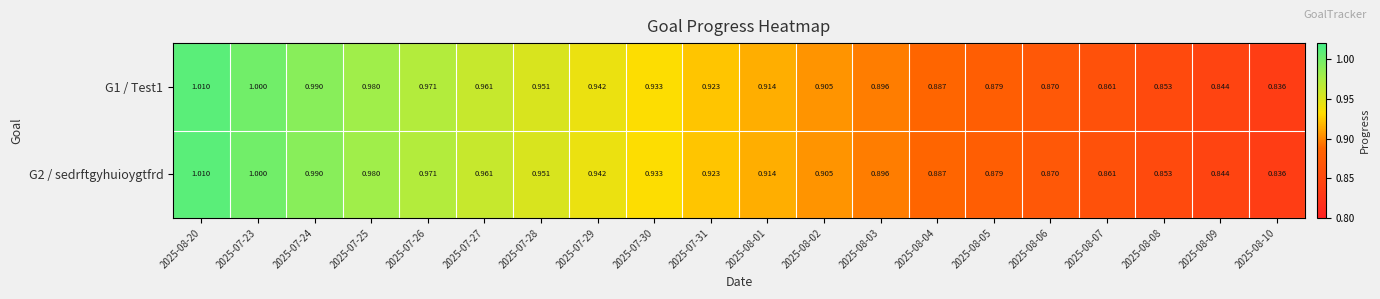

Is the value of G1 / Test1 at 2025-07-31 greater than the value of G2 / sedrftgyhuioygtfrd at 2025-08-02?

Yes